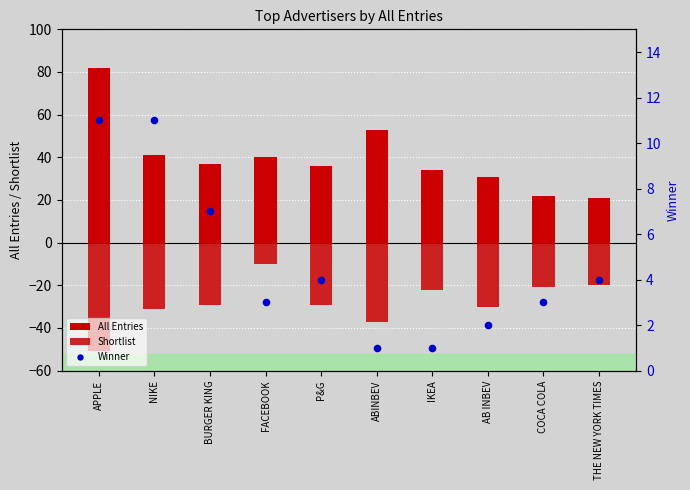

Is the value of Winner at COCA COLA greater than the value of Shortlist at FACEBOOK?

Yes